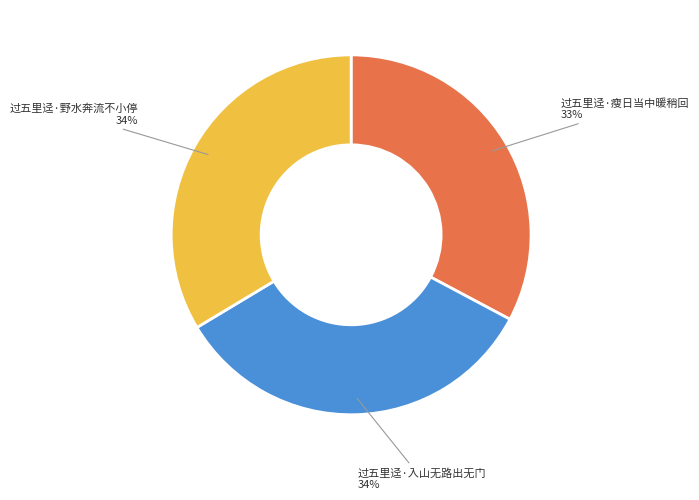

To the nearest percent, what percentage of the pie is 过五里迳·瘦日当中暖稍回?

33%